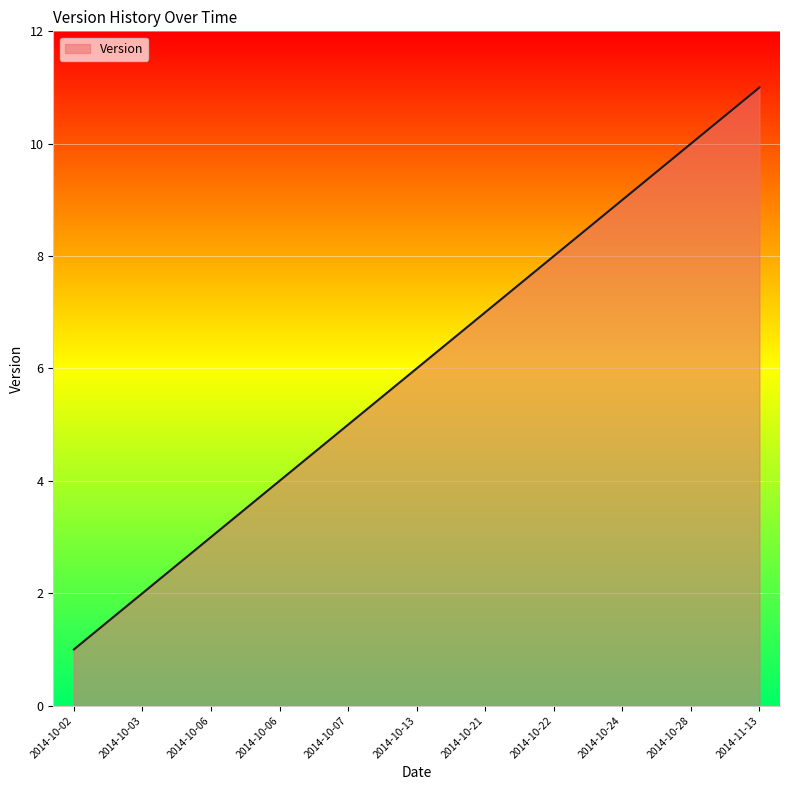

True or false: the data has more than 1 interior local peaks.

False